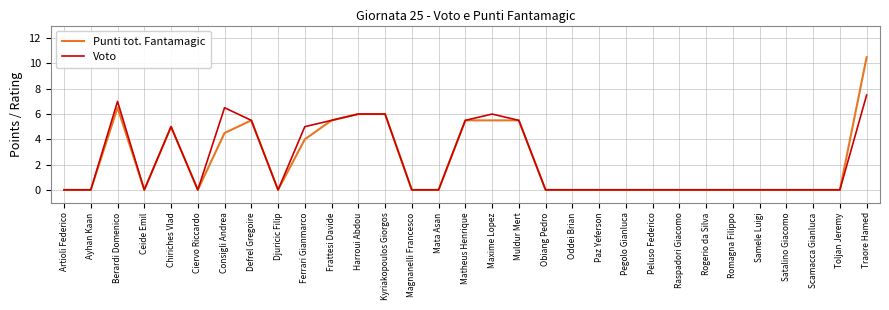

What is the greatest value displayed?

10.5